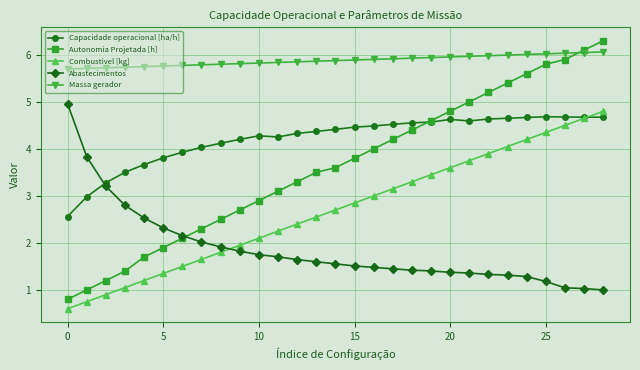

What is the difference between the maximum and minimum values in the Combustivel [kg] series?

4.2